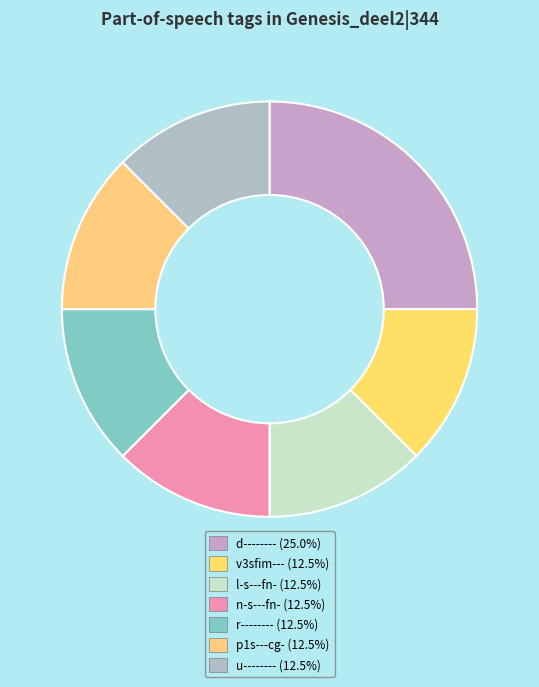

What portion of the pie excludes p1s---cg-?

87.5%